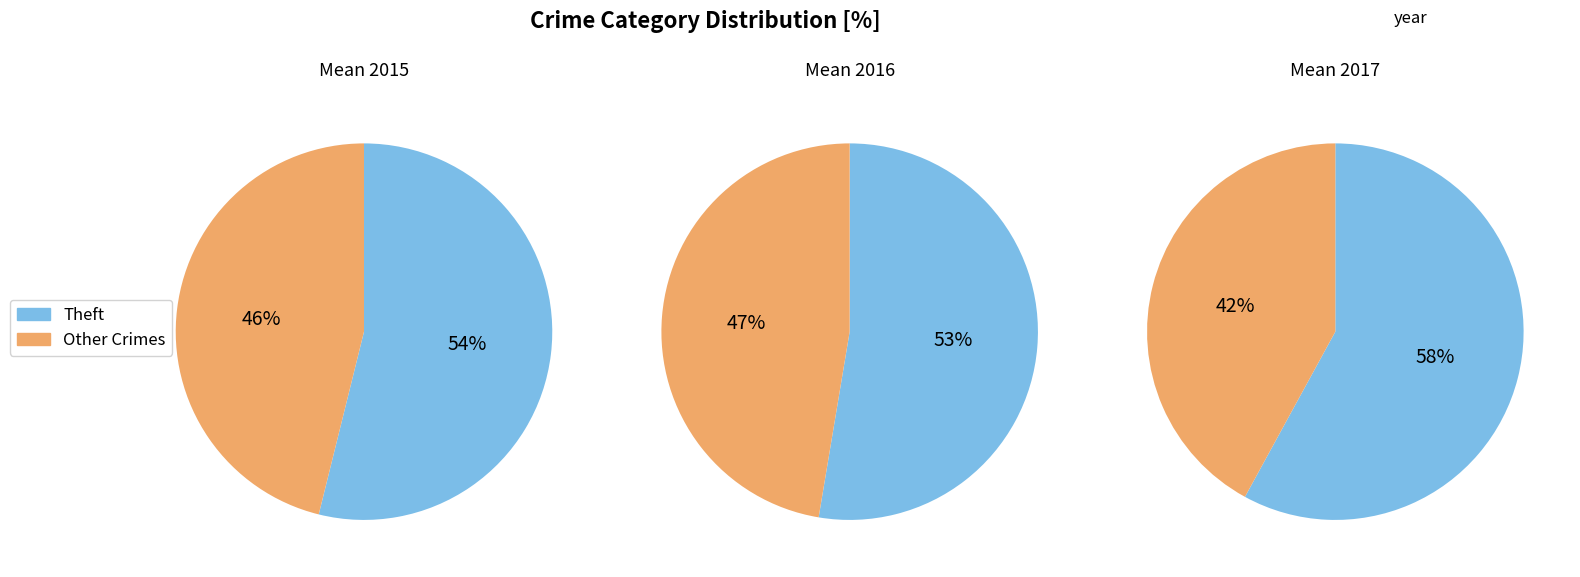

Which slice is the largest?

Theft